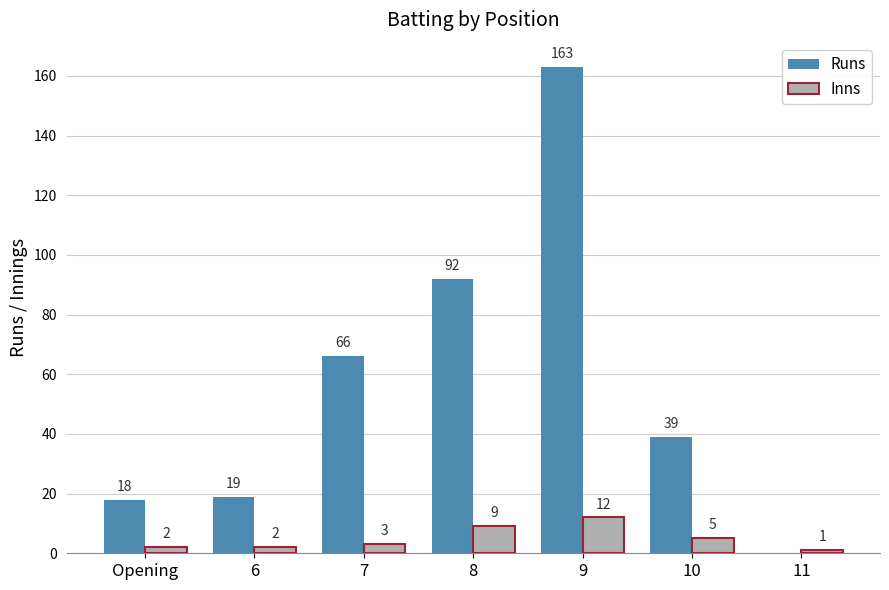

Reading right to left, extract all data points from this chart.

Runs: 11=0	10=39	9=163	8=92	7=66	6=19	Opening=18
Inns: 11=1	10=5	9=12	8=9	7=3	6=2	Opening=2